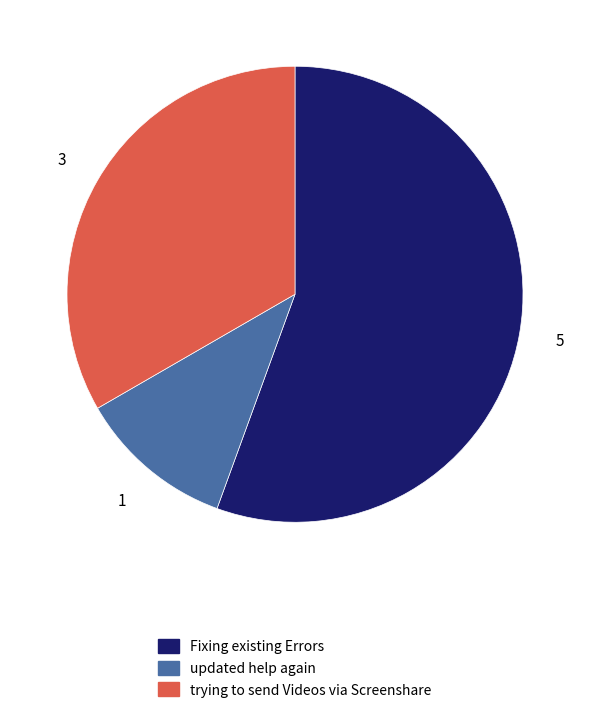

Approximately how many times larger is the value at trying to send Videos via Screenshare compared to Fixing existing Errors?

0.6